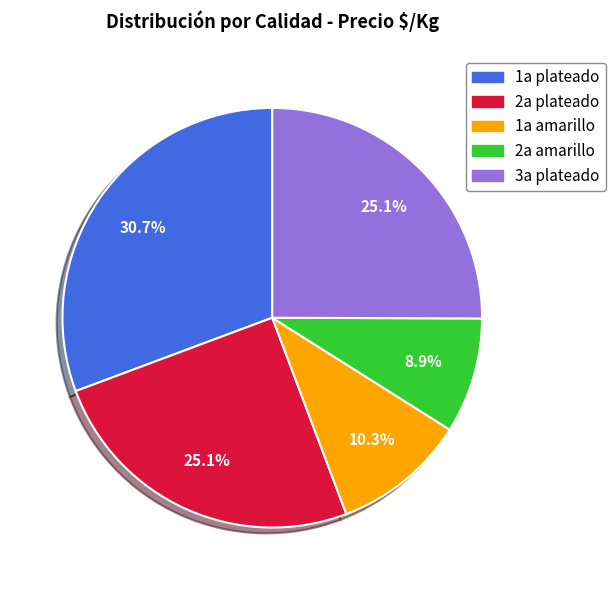

What percentage is the 2a plateado slice, to the nearest percent?

25%